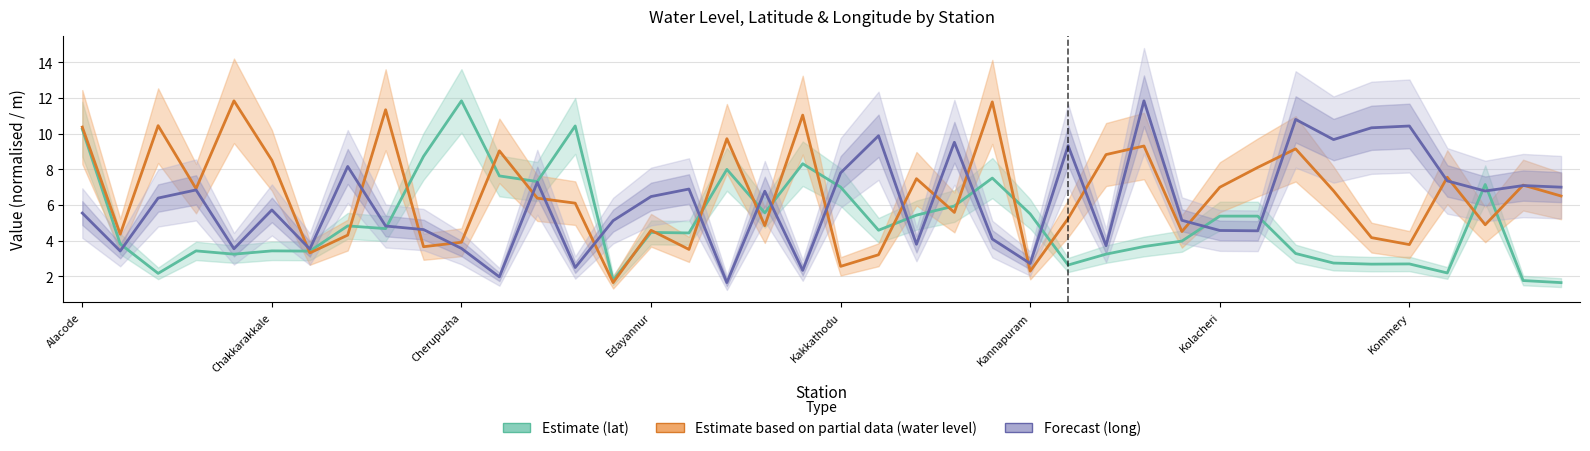

Between Alacode and Kolacheri, which series saw the biggest shift?

Estimate (lat)